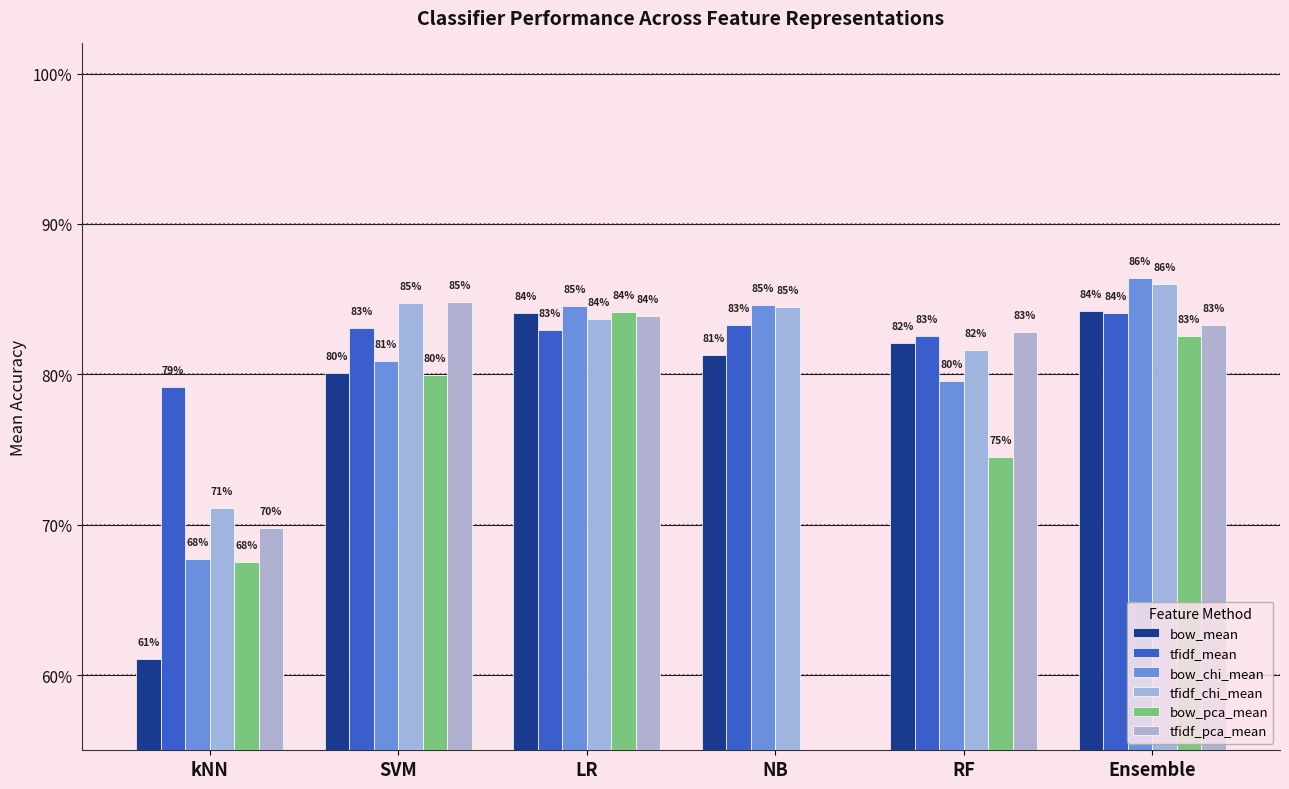

Reading left to right, what are all the values shown in this chart?

bow_mean: kNN=0.6	SVM=0.8	LR=0.8	NB=0.8	RF=0.8	Ensemble=0.8
tfidf_mean: kNN=0.8	SVM=0.8	LR=0.8	NB=0.8	RF=0.8	Ensemble=0.8
bow_chi_mean: kNN=0.7	SVM=0.8	LR=0.8	NB=0.8	RF=0.8	Ensemble=0.9
tfidf_chi_mean: kNN=0.7	SVM=0.8	LR=0.8	NB=0.8	RF=0.8	Ensemble=0.9
bow_pca_mean: kNN=0.7	SVM=0.8	LR=0.8	NB=0.0	RF=0.7	Ensemble=0.8
tfidf_pca_mean: kNN=0.7	SVM=0.8	LR=0.8	NB=0.0	RF=0.8	Ensemble=0.8